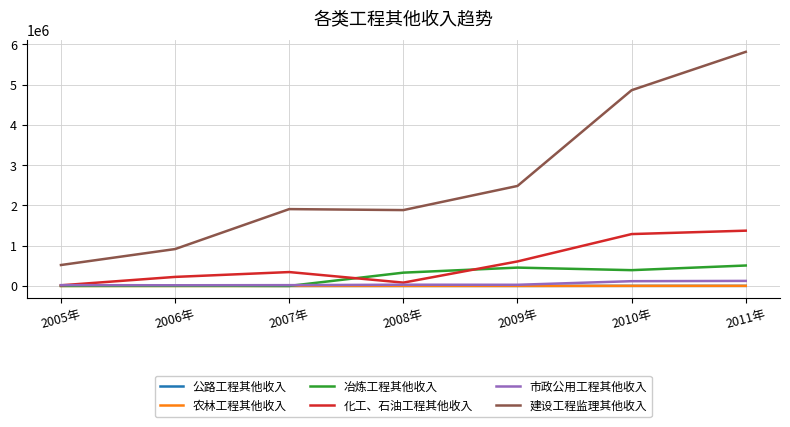

How many categories are shown in the chart?

7